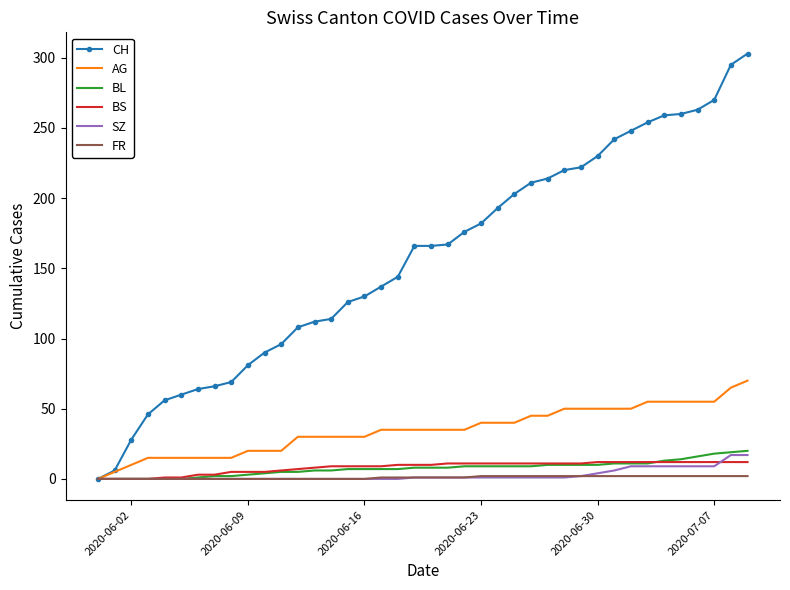

Rank the series by their maximum value, from lowest to highest.

FR, BS, SZ, BL, AG, CH